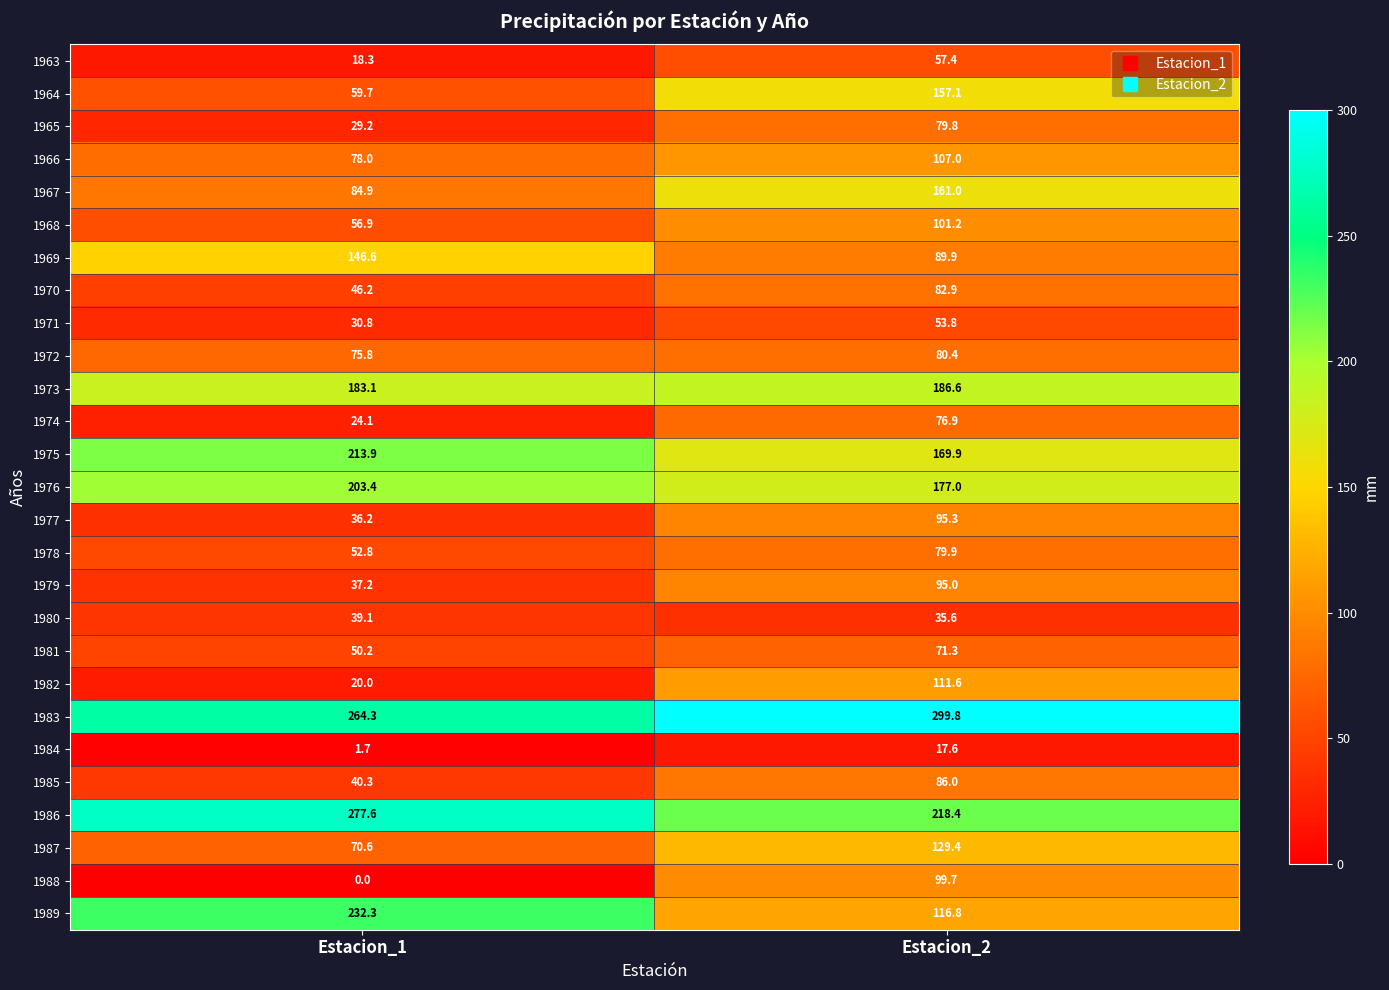

Is it true that 1983 equals 264.3 at Estacion_1?

True